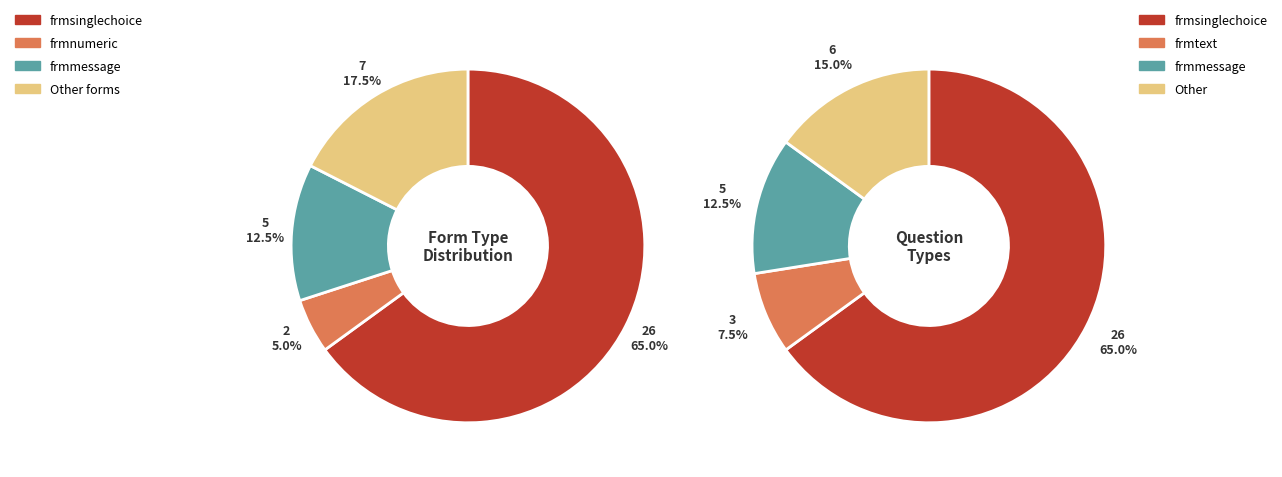

Does any single category account for the majority?

Yes